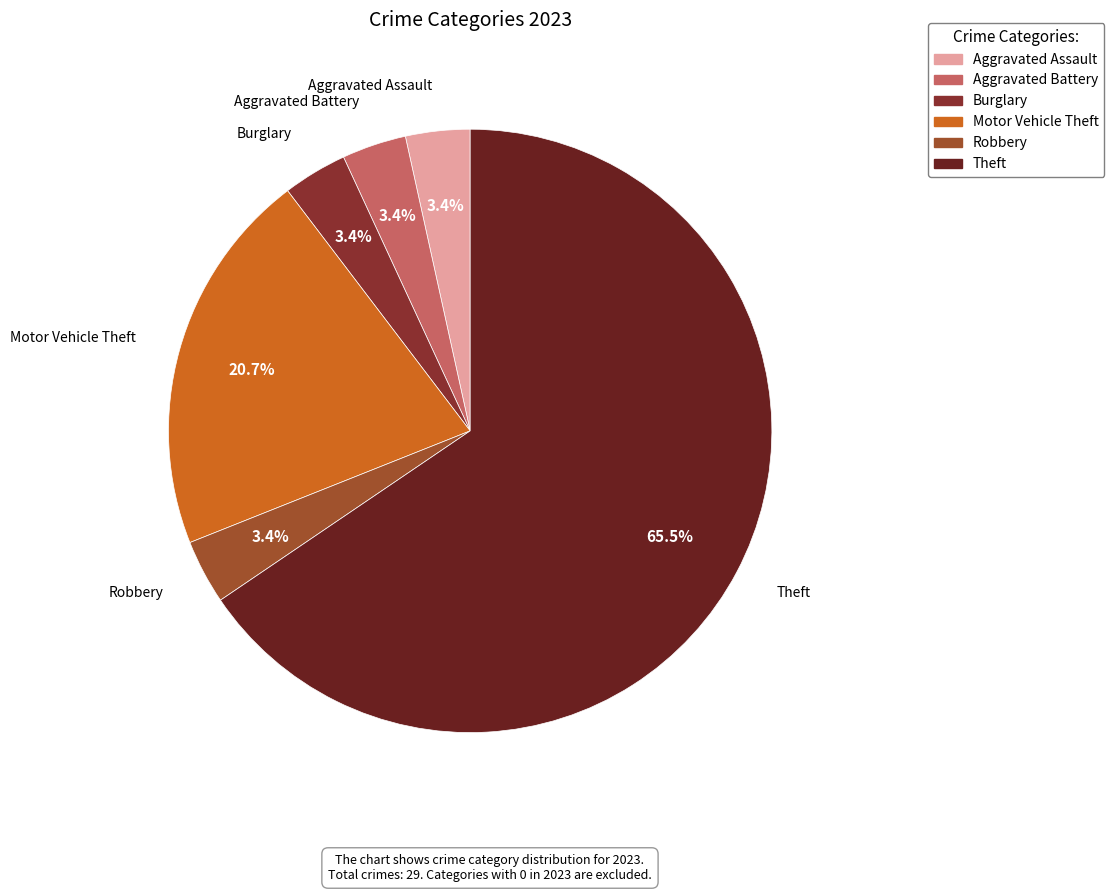

How many slices are in this pie chart?

6